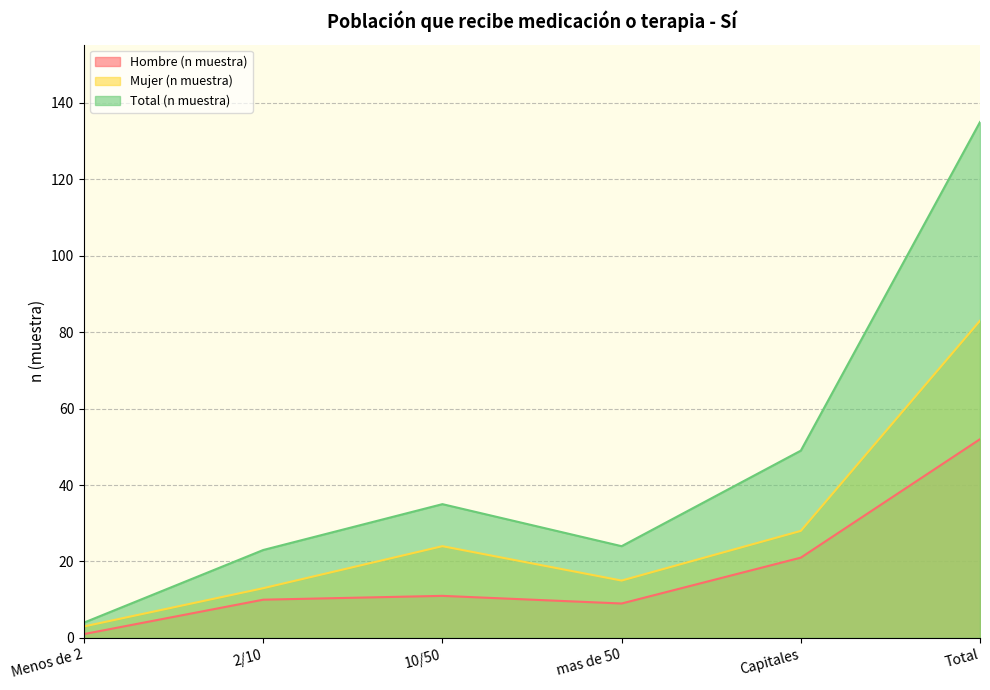

True or false: Hombre (n muestra) has a value of 10 at 2/10.

True